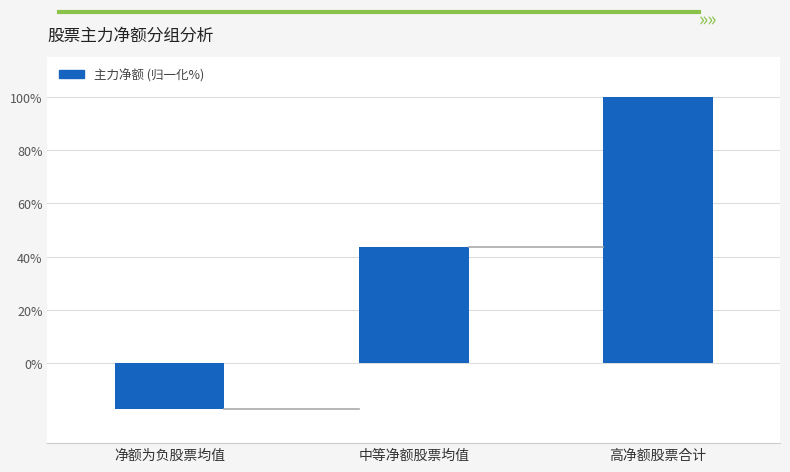

True or false: the data shows 100.0 at 高净额股票合计.

True